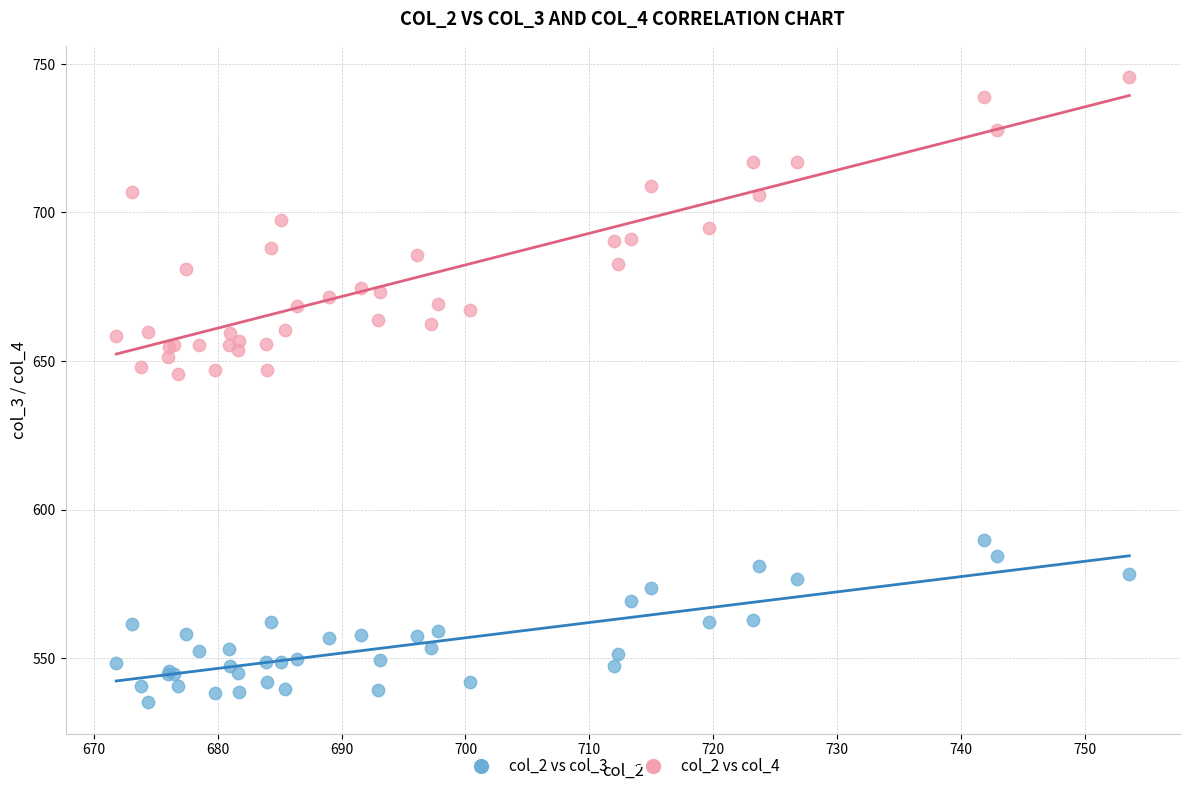

Which series has the largest Y range (max minus min)?

col_2 vs col_4